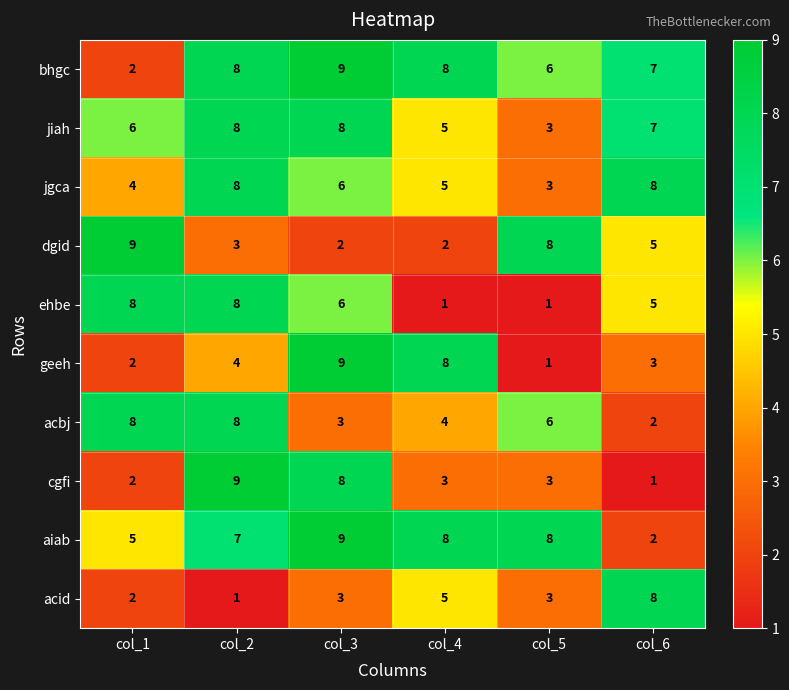

How many values in the acbj series are below 6?

3